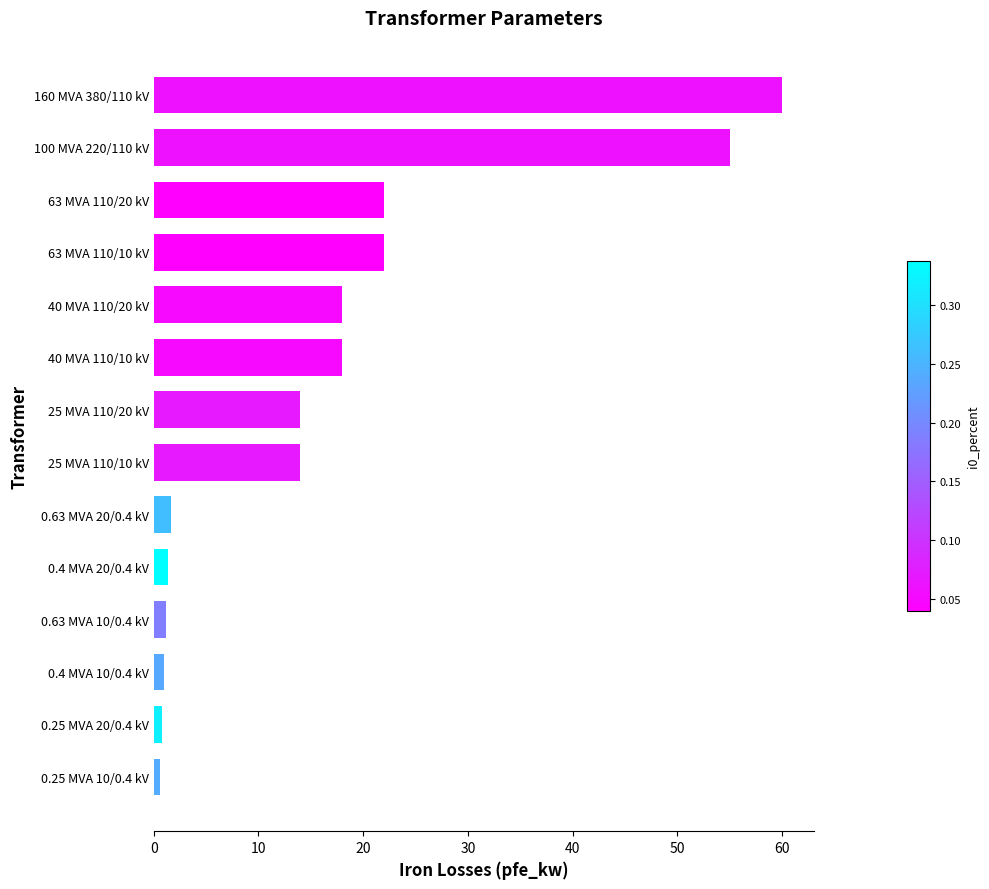

The chart shows a value of 60.0 at 160 MVA 380/110 kV. True or false?

True